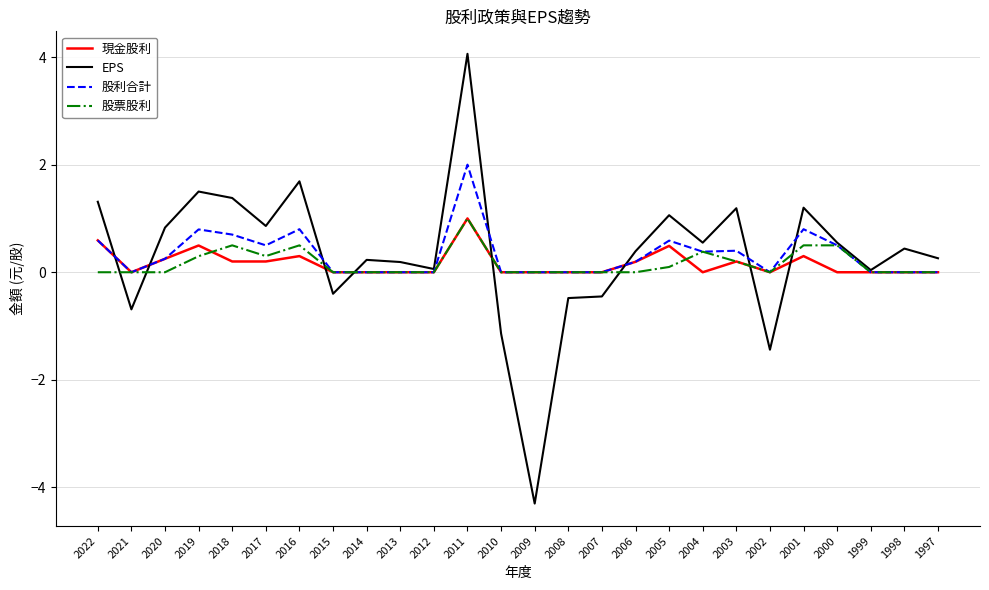

What is the average value of the 股票股利 series?

0.2